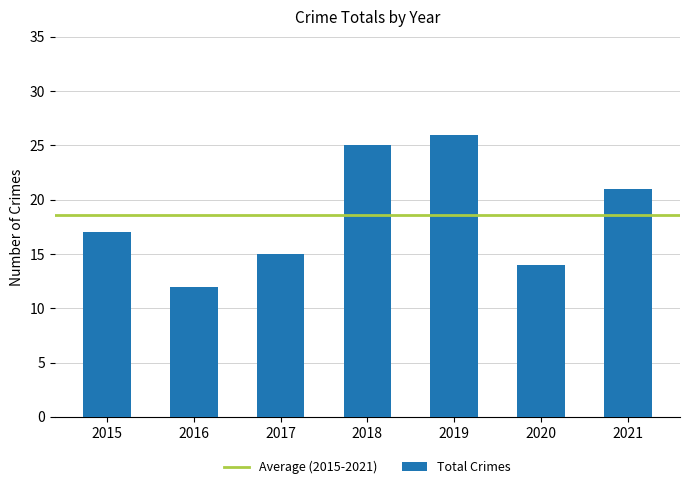

How many bars are there in total?

7